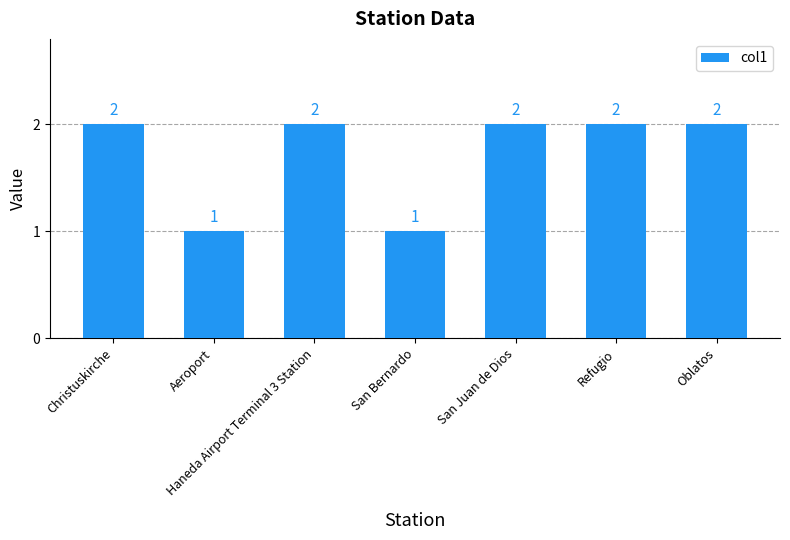

What position from the right is Oblatos?

1